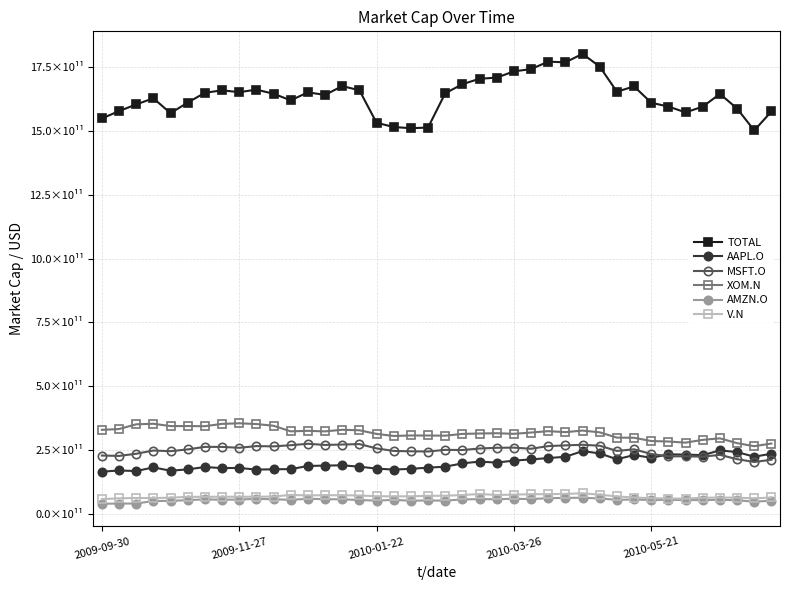

What are all the series names shown in the legend?

TOTAL, AAPL.O, MSFT.O, XOM.N, AMZN.O, V.N